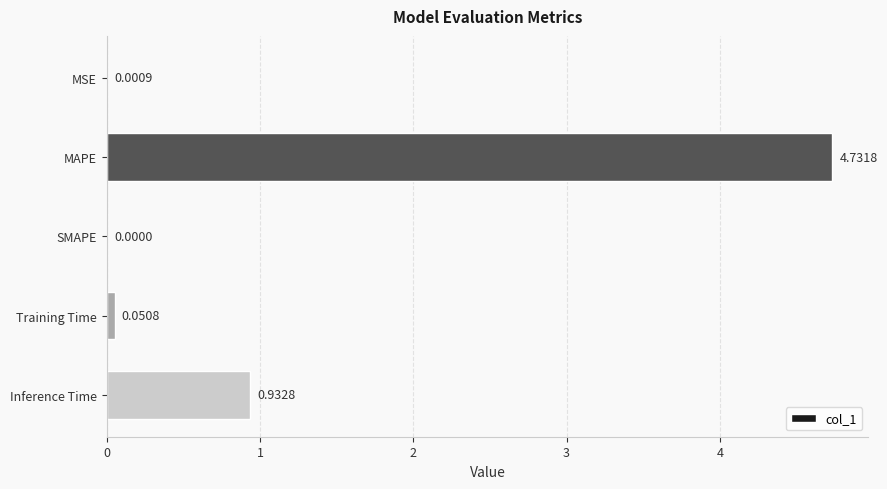

What is the change in value from MSE to MAPE?

+4.7